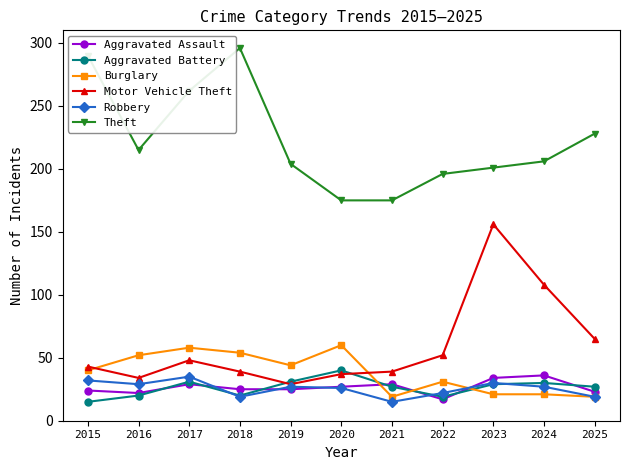

How many categories are shown in the chart?

11